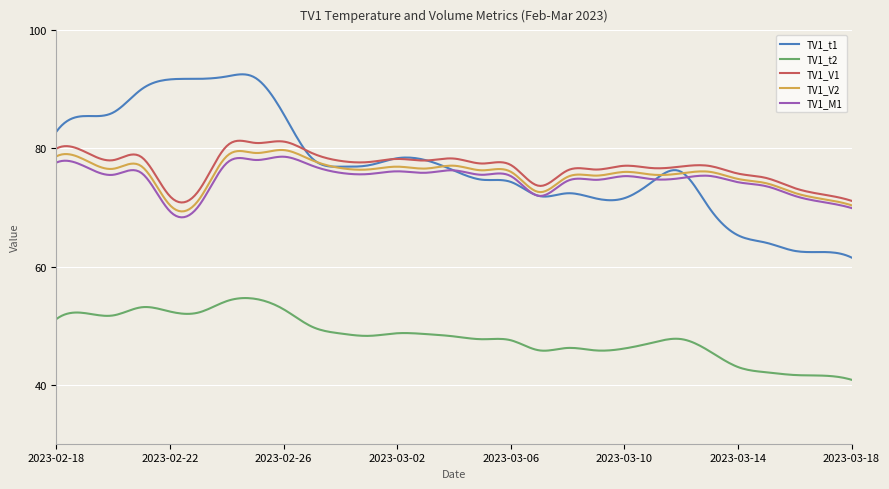

Which series has the widest spread of values?

TV1_t1